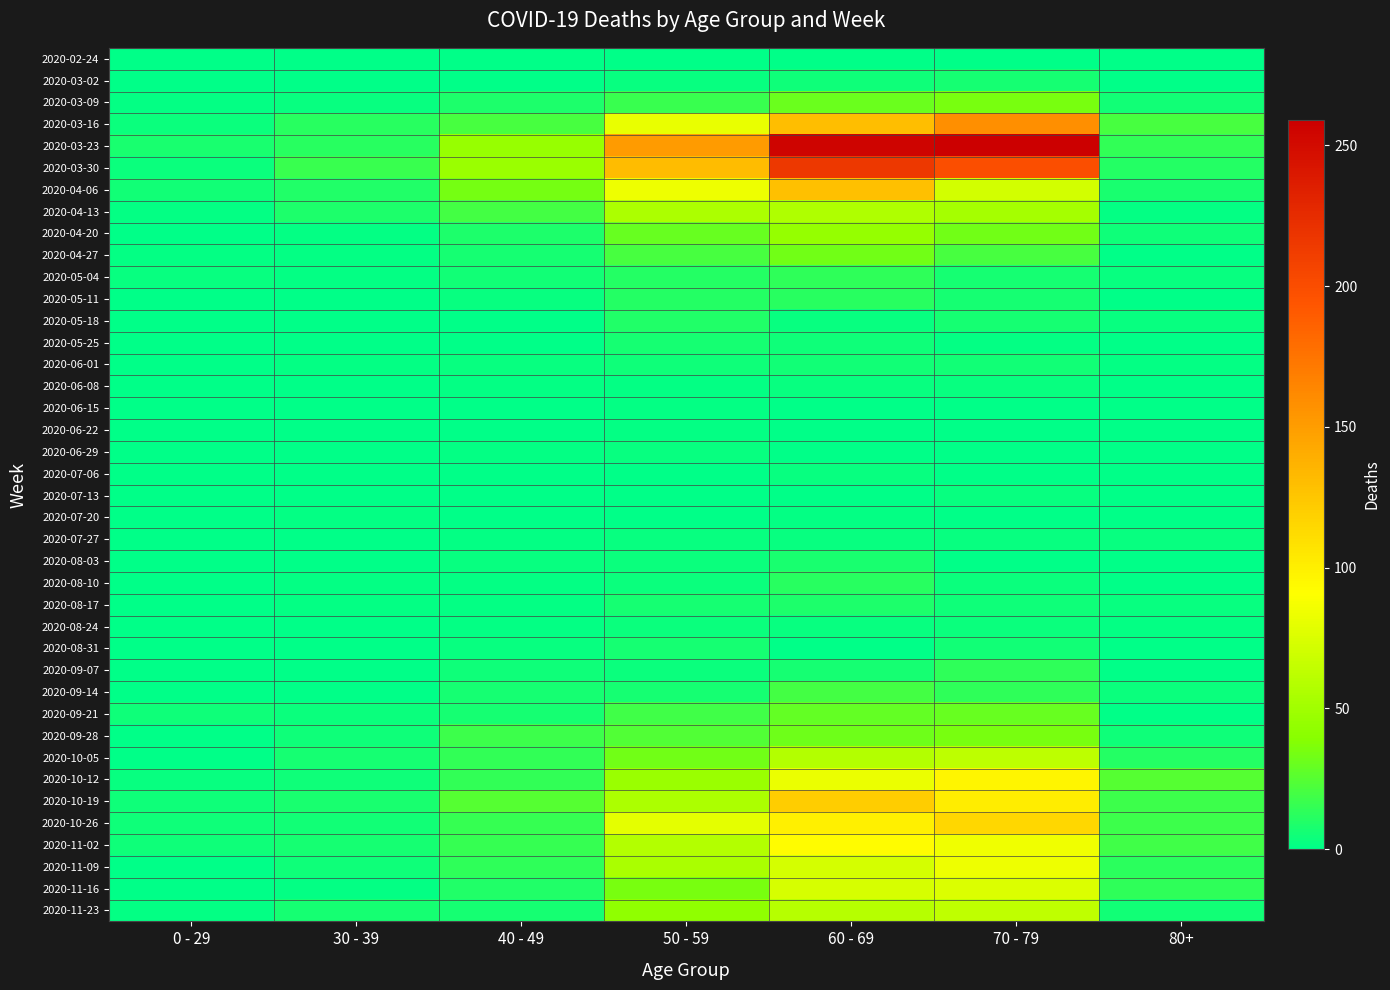

Between 50 - 59 and 40 - 49, which is larger?

50 - 59